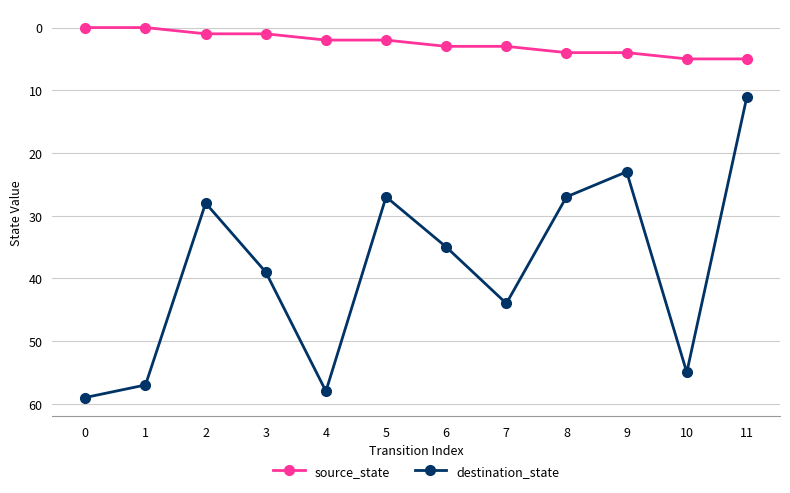

What are all the series names shown in the legend?

source_state, destination_state